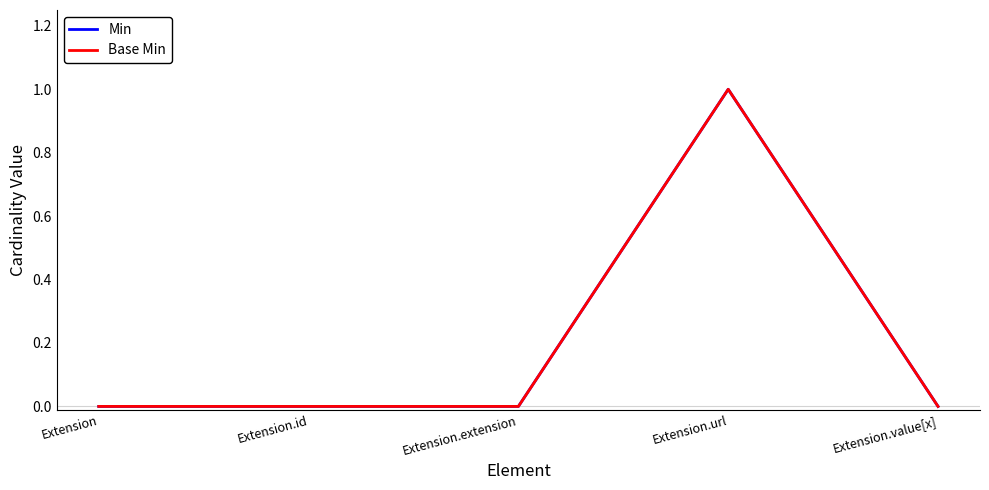

Does the chart display data point markers on the line(s)?

No